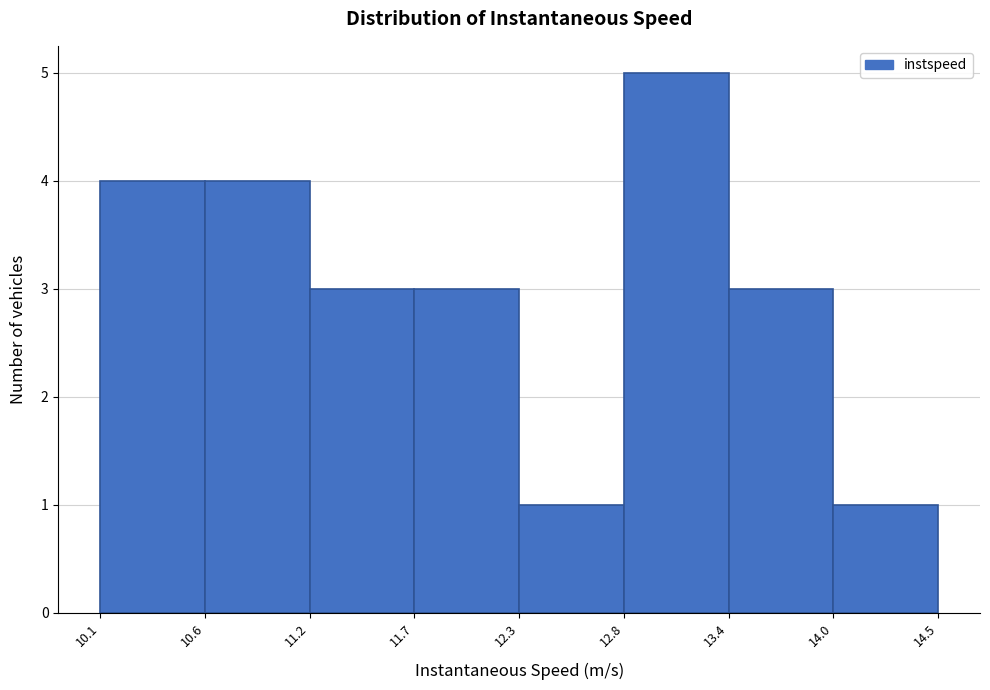

Which range on the x-axis has the tallest bar?

12.8 to 13.4